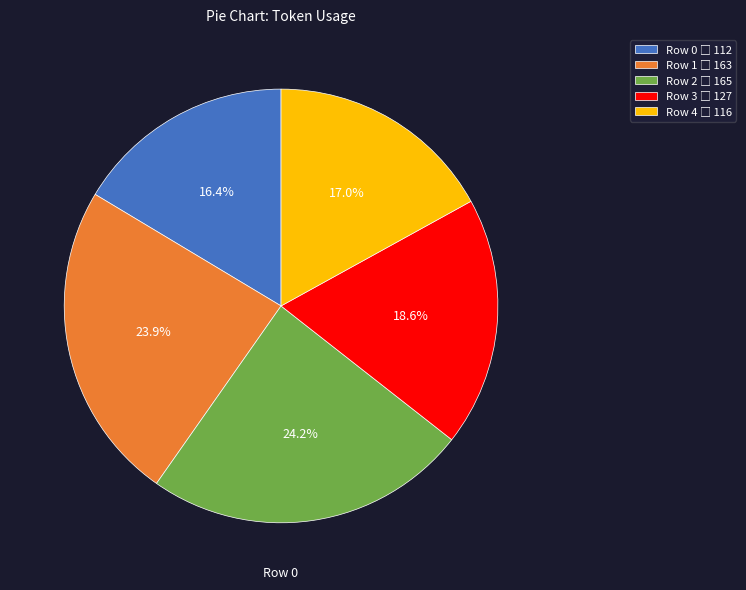

Count the number of slices in the pie.

5